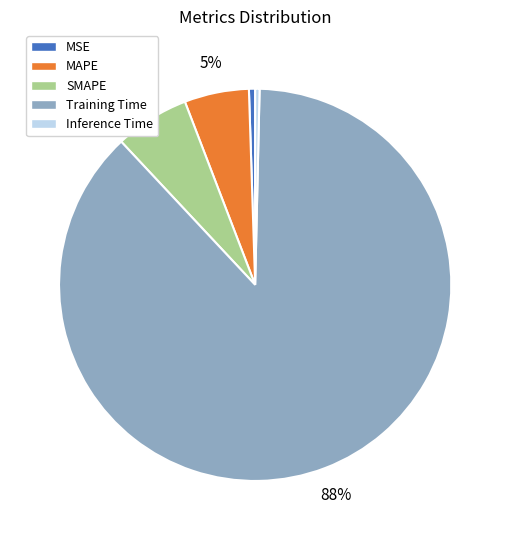

Is the sum of Inference Time and Training Time greater than half?

Yes